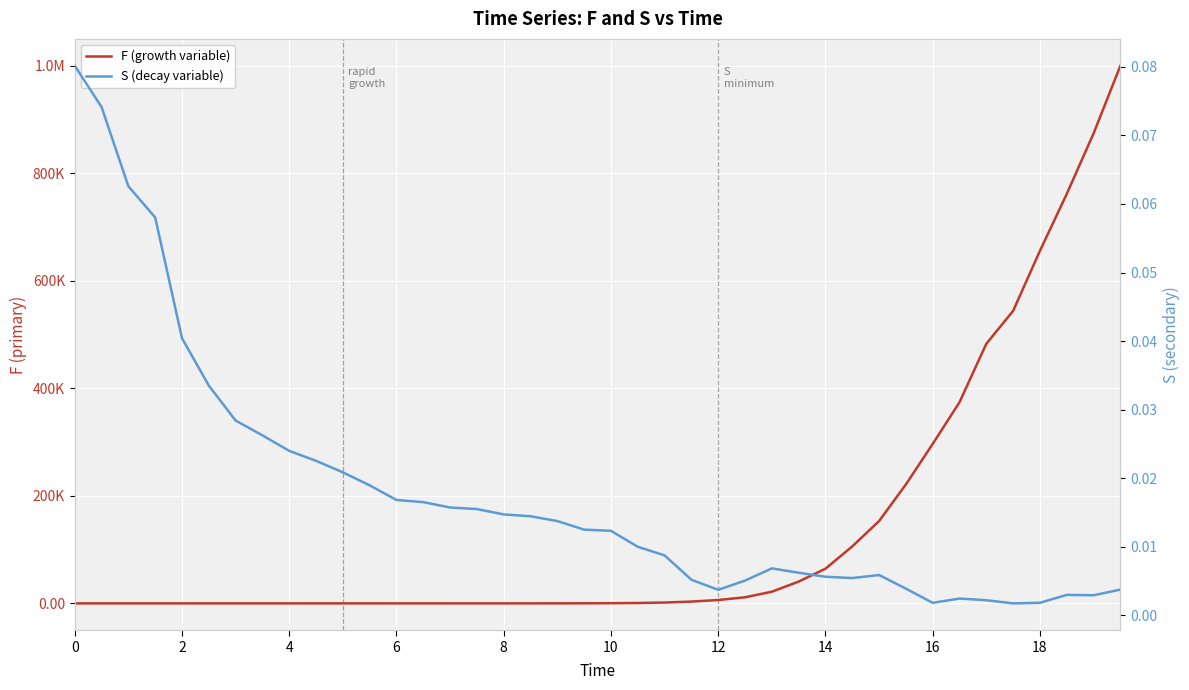

Count the number of categories in the chart.

40